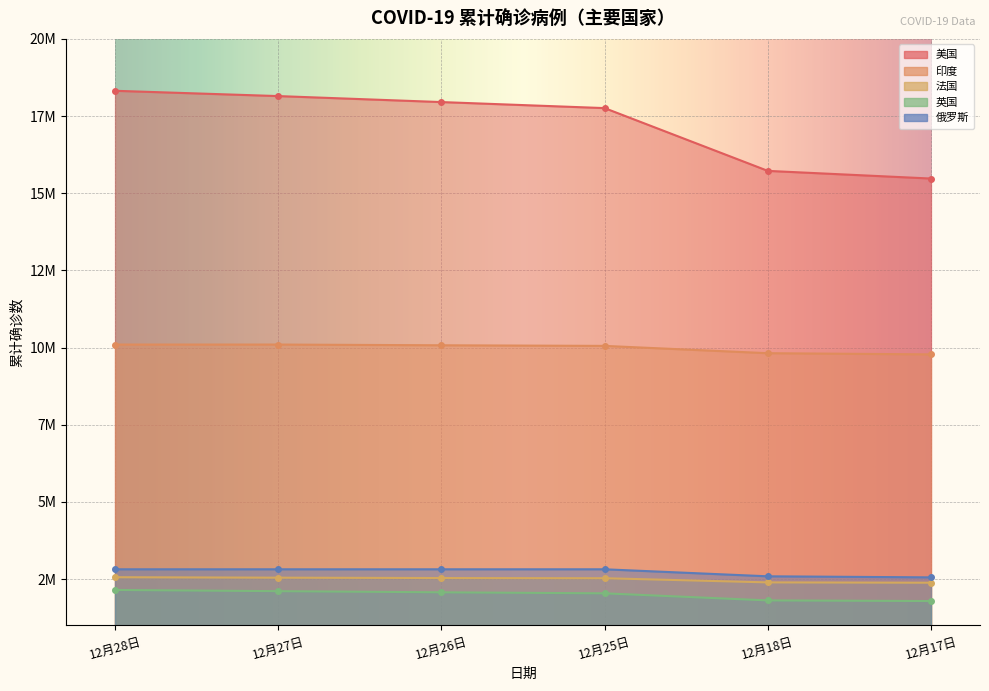

At which label does 印度 reach its peak?

12月28日